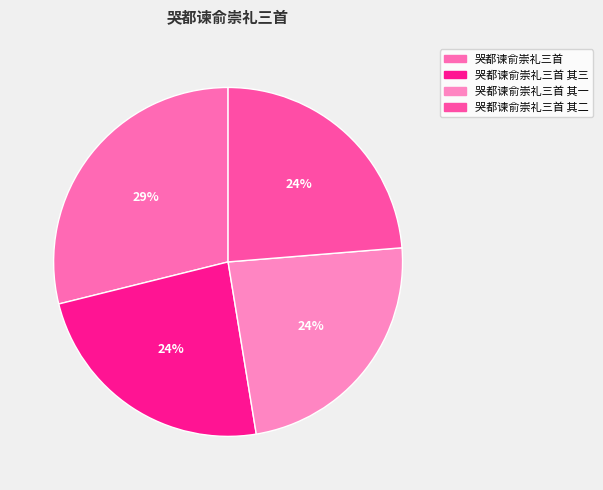

Which has a higher value, 哭都谏俞崇礼三首 or 哭都谏俞崇礼三首 其二?

哭都谏俞崇礼三首